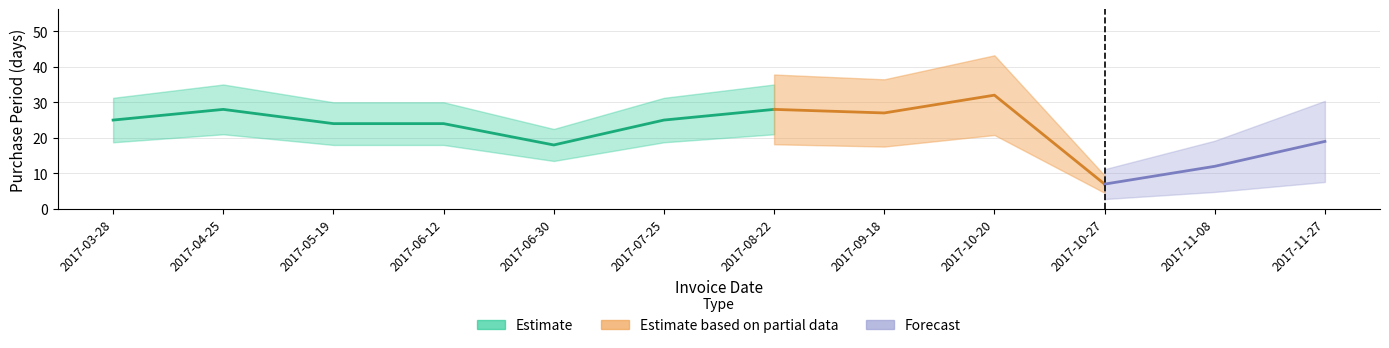

How many values exceed 25?

4